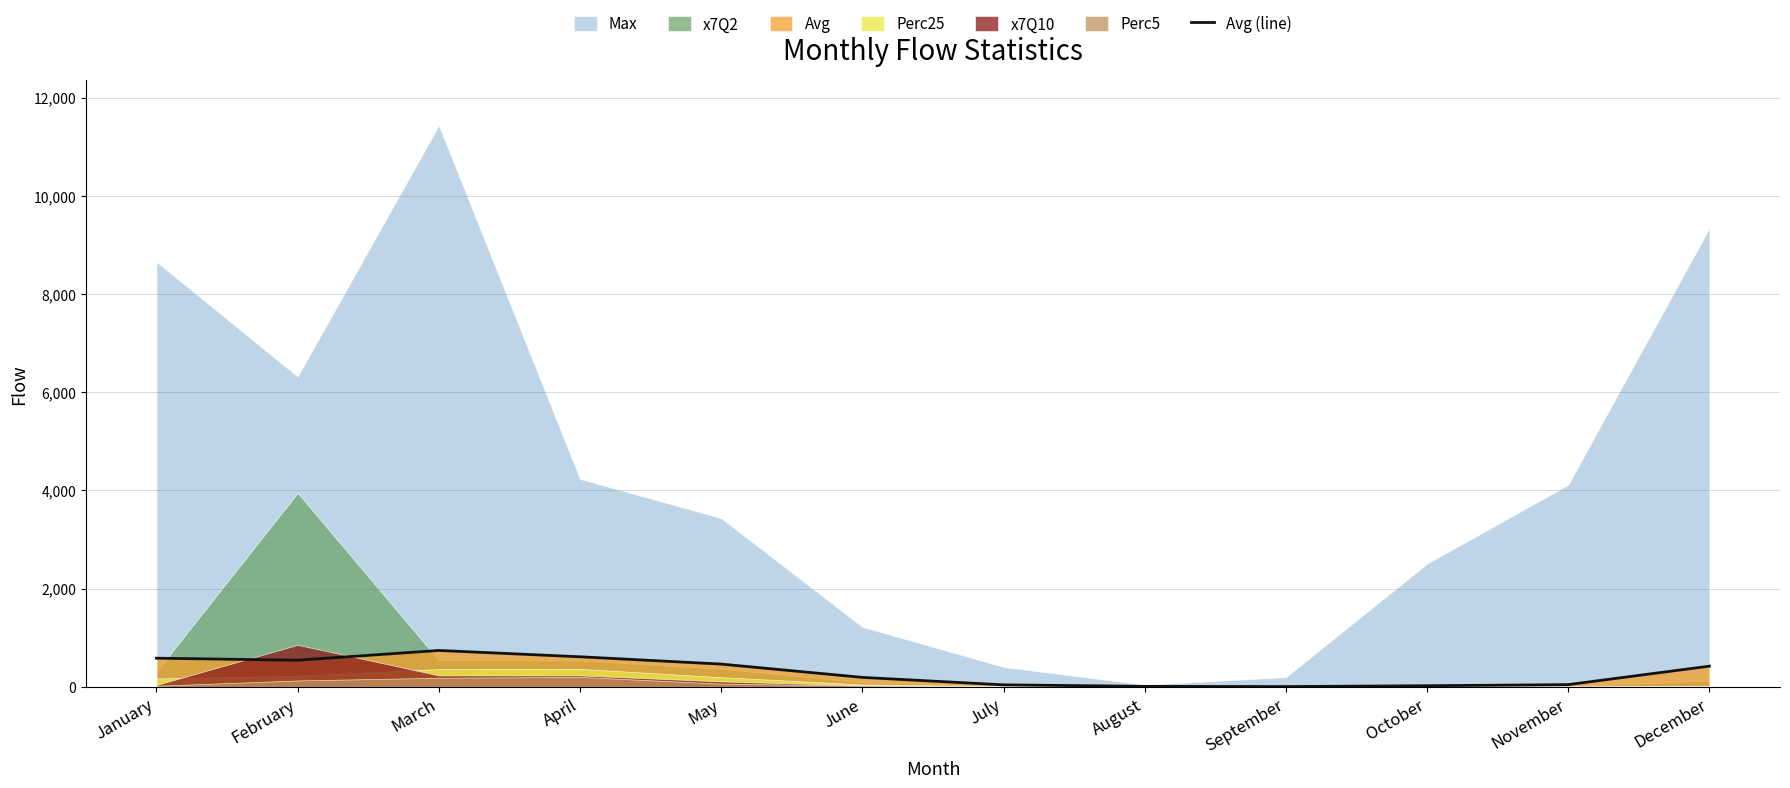

At which category does the data reach its first local peak?

March